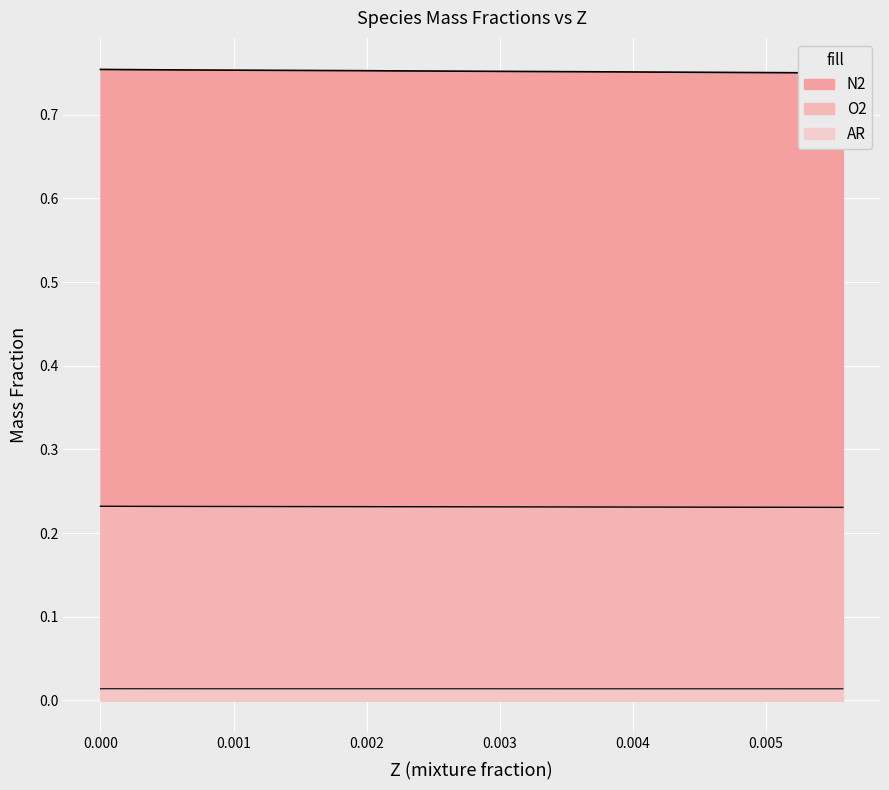

Which series has the largest total across all categories?

Z